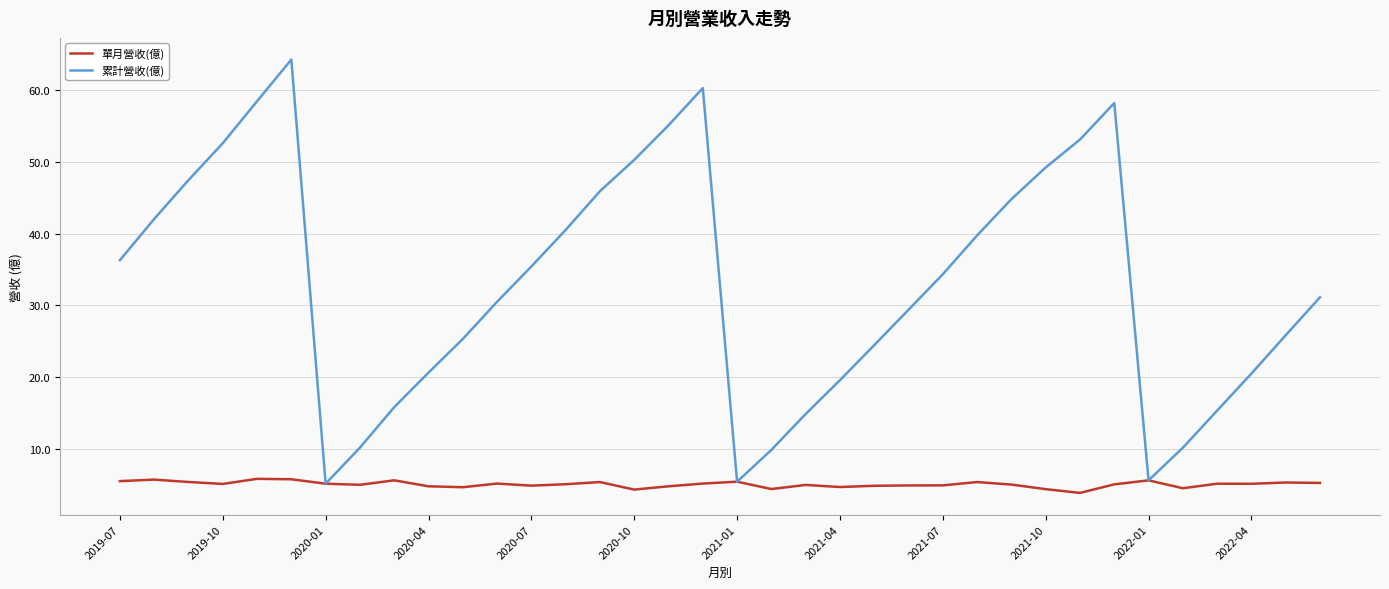

How many series are shown in this chart?

2